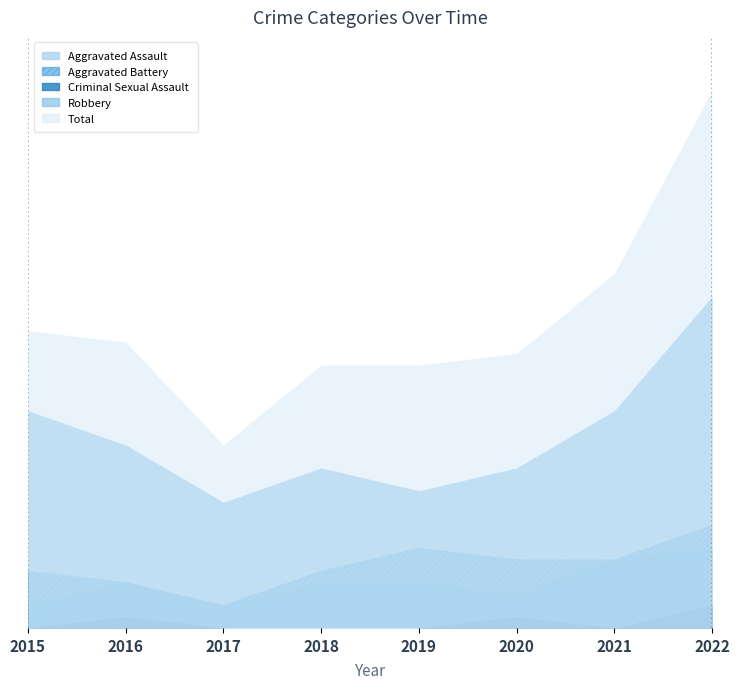

True or false: Robbery and Aggravated Battery cross at least once.

False